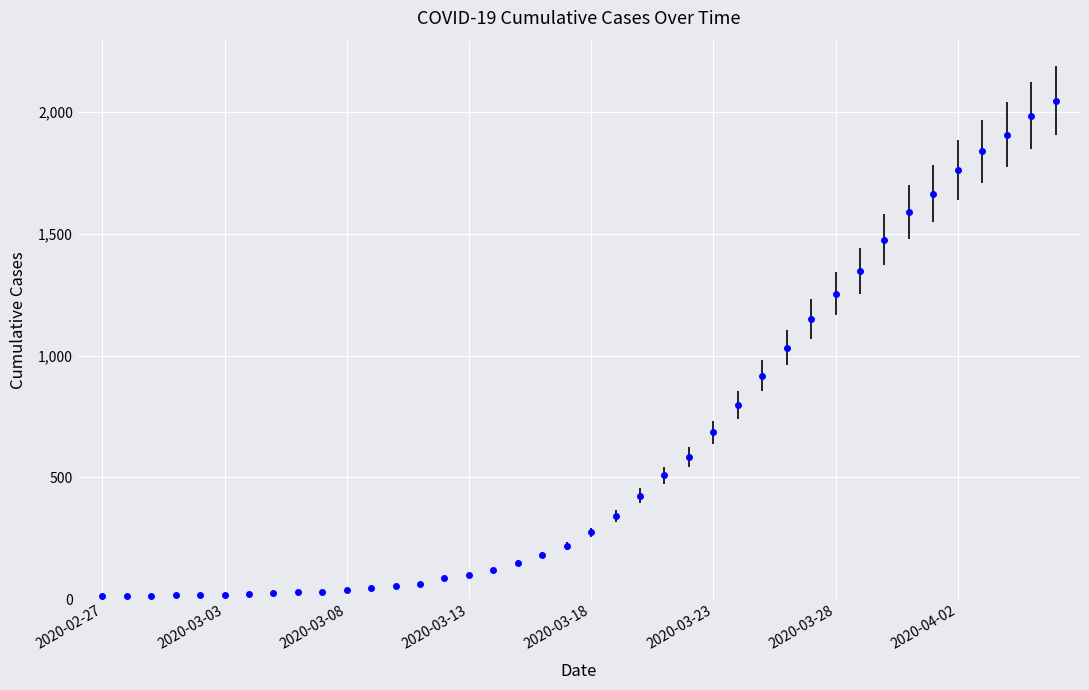

What is the maximum value shown in the chart?

2047